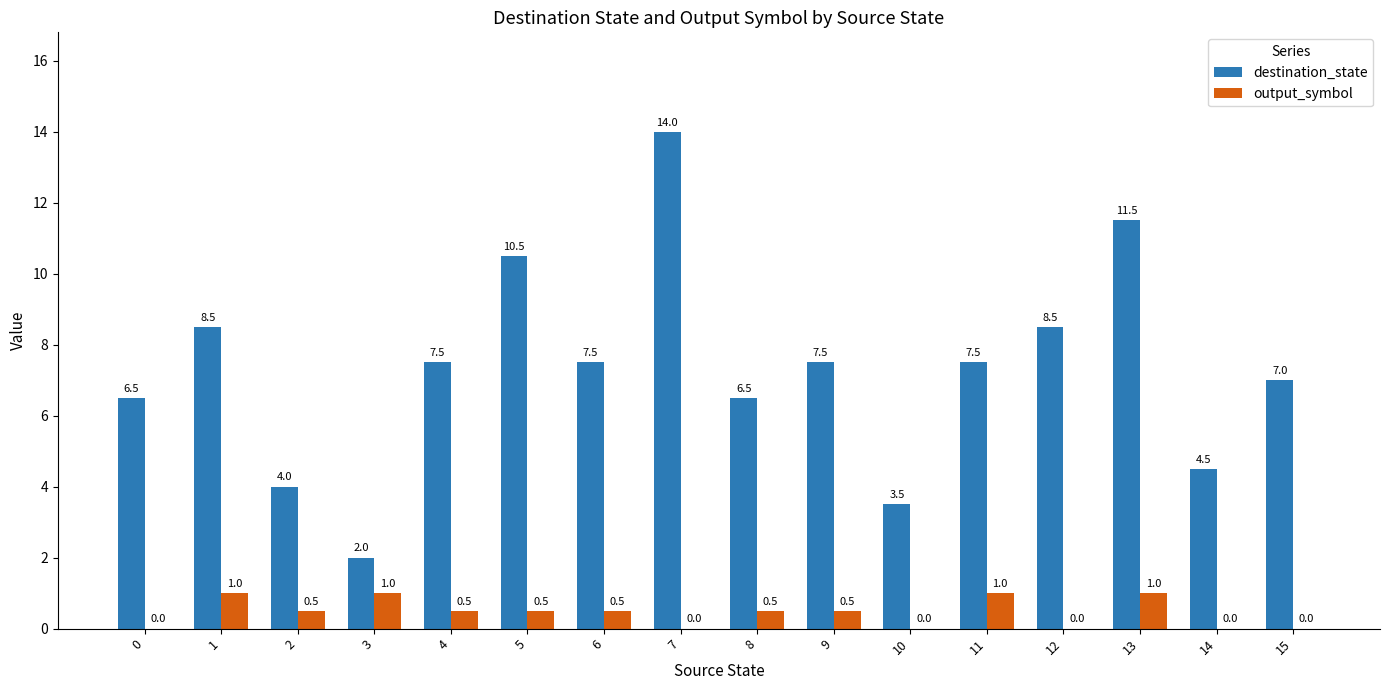

How many positive values does the output_symbol series have?

10